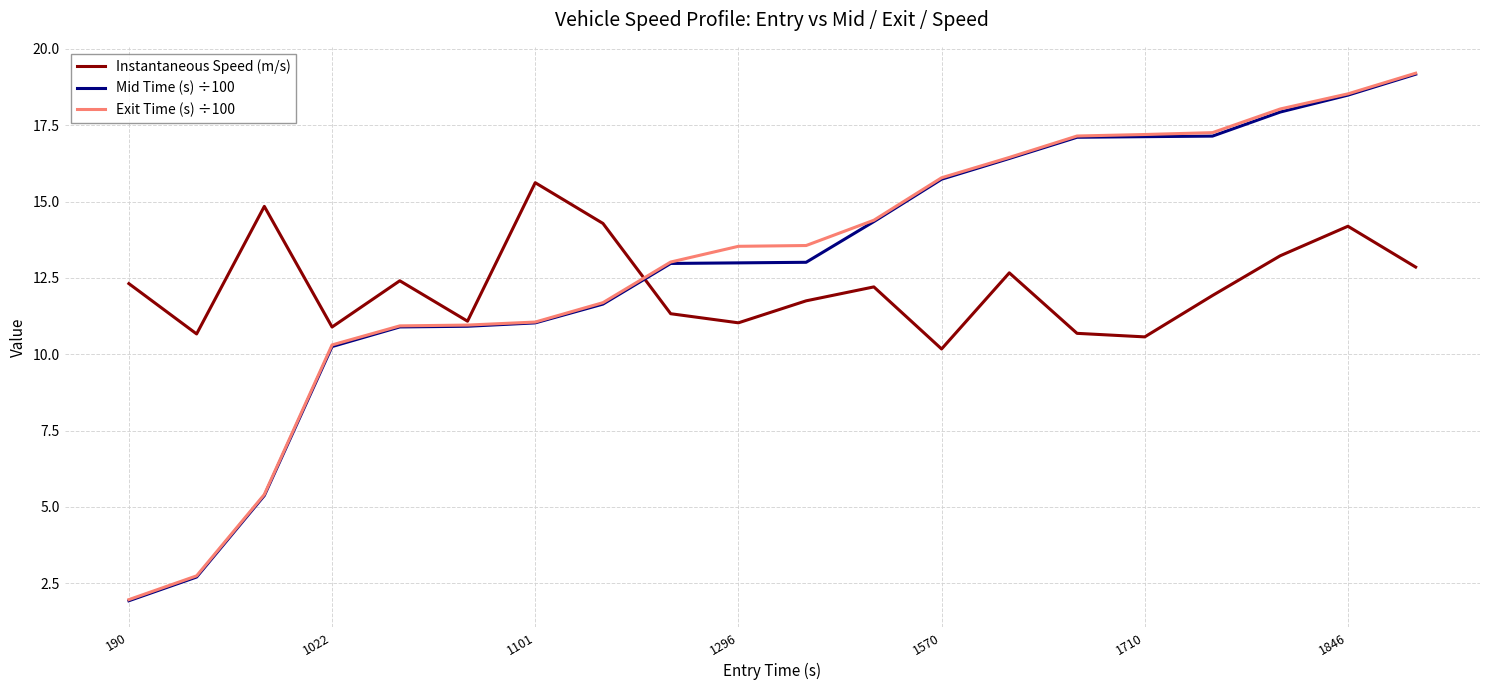

True or false: Instantaneous Speed (m/s) and Exit Time (s) ÷100 cross at least once.

True